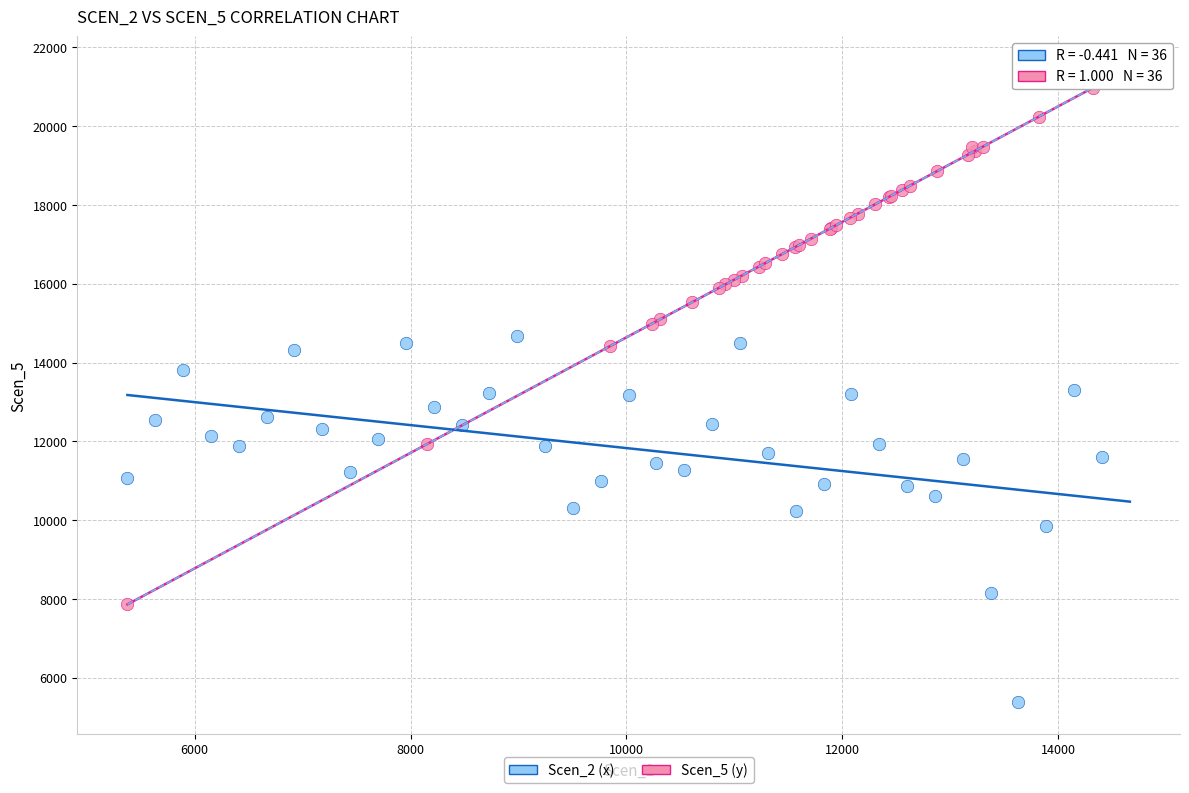

Which series has the largest Y range (max minus min)?

Scen_5 (y)